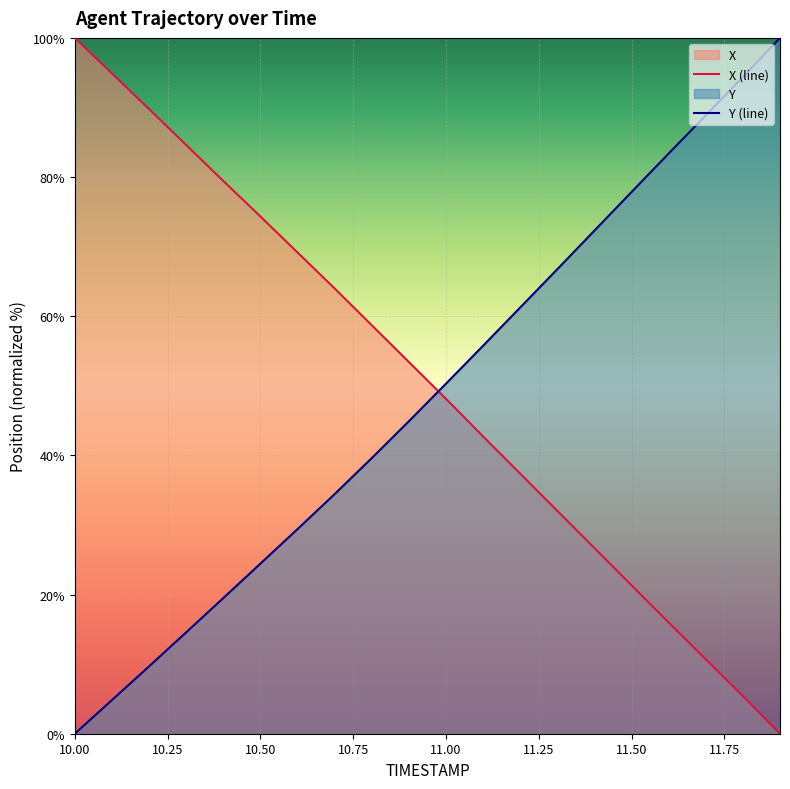

At which category is the sum across all series the highest?

10.00